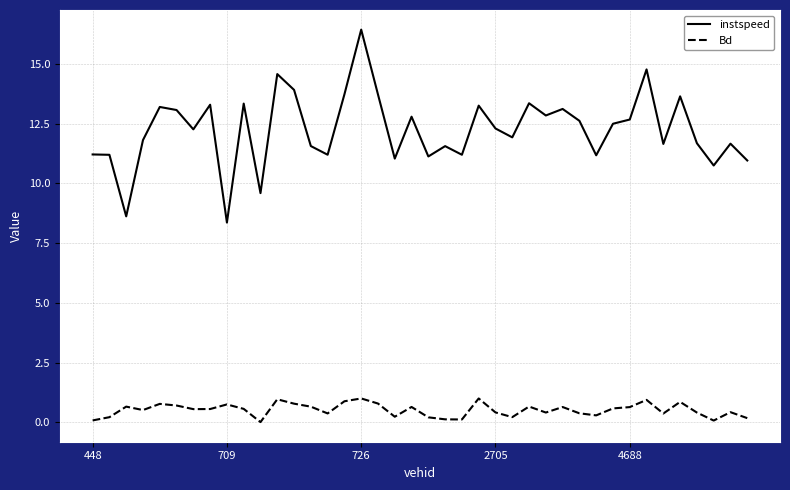

What is the highest value of the instspeed series?

16.4